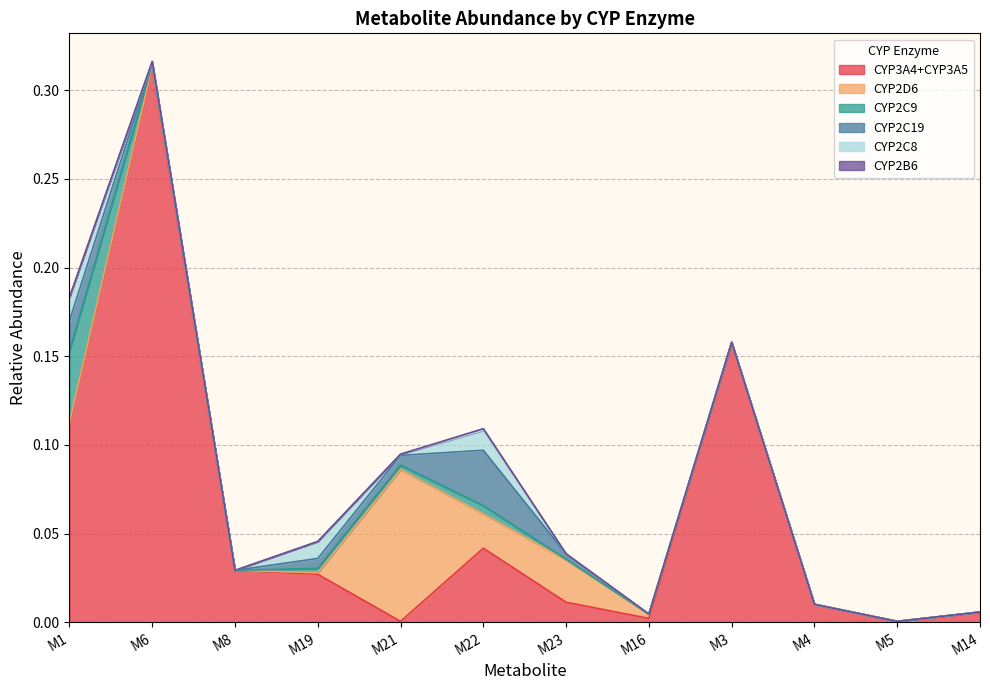

Reading right to left, list all the values displayed in this chart.

CYP3A4+CYP3A5: M14=0.0	M5=0.0	M4=0.0	M3=0.2	M16=0.0	M23=0.0	M22=0.0	M21=0.0	M19=0.0	M8=0.0	M6=0.3	M1=0.1
CYP2D6: M14=0.0	M5=0.0	M4=0.0	M3=0.0	M16=0.0	M23=0.0	M22=0.0	M21=0.1	M19=0.0	M8=0.0	M6=0.0	M1=0.0
CYP2C9: M14=0.0	M5=0.0	M4=0.0	M3=0.0	M16=0.0	M23=0.0	M22=0.0	M21=0.0	M19=0.0	M8=0.0	M6=0.0	M1=0.0
CYP2C19: M14=0.0	M5=0.0	M4=0.0	M3=0.0	M16=0.0	M23=0.0	M22=0.0	M21=0.0	M19=0.0	M8=0.0	M6=0.0	M1=0.0
CYP2C8: M14=0.0	M5=0.0	M4=0.0	M3=0.0	M16=0.0	M23=0.0	M22=0.0	M21=0.0	M19=0.0	M8=0.0	M6=0.0	M1=0.0
CYP2B6: M14=0.0	M5=0.0	M4=0.0	M3=0.0	M16=0.0	M23=0.0	M22=0.0	M21=0.0	M19=0.0	M8=0.0	M6=0.0	M1=0.0